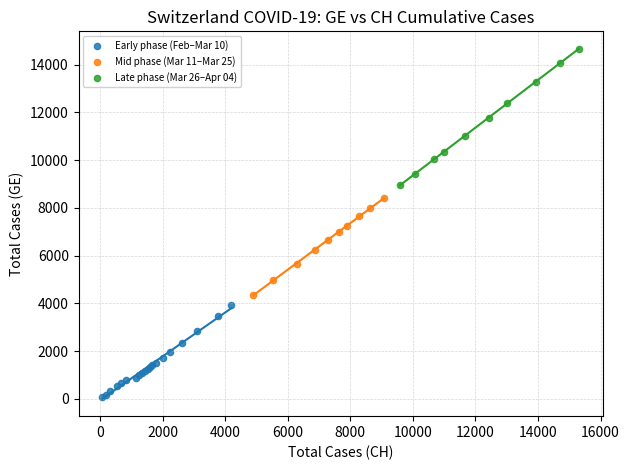

Which series reaches the maximum Y coordinate?

Late phase (Mar 26–Apr 04)